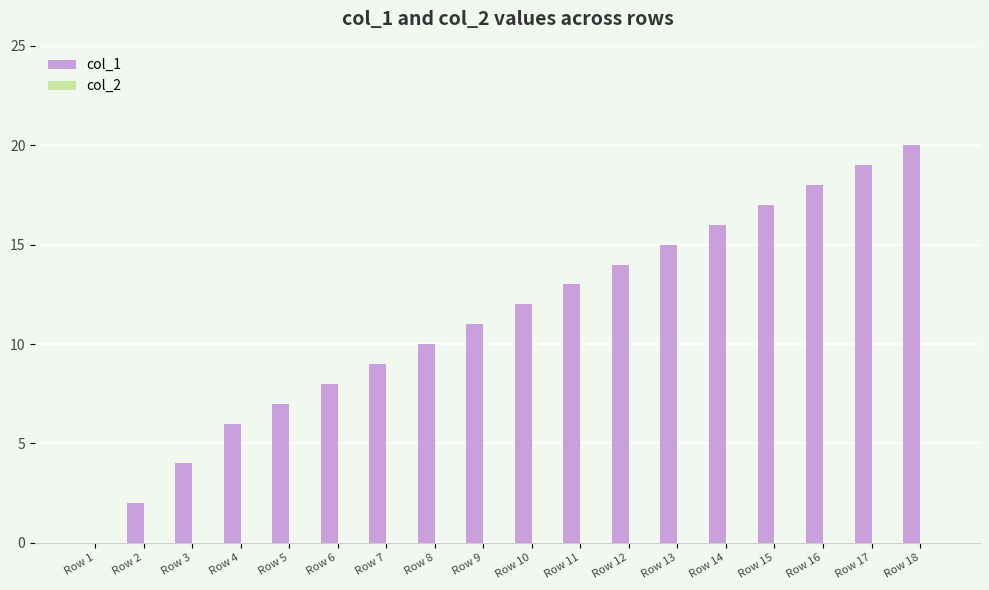

What is the ratio of the value at Row 17 to the value at Row 5?

2.7